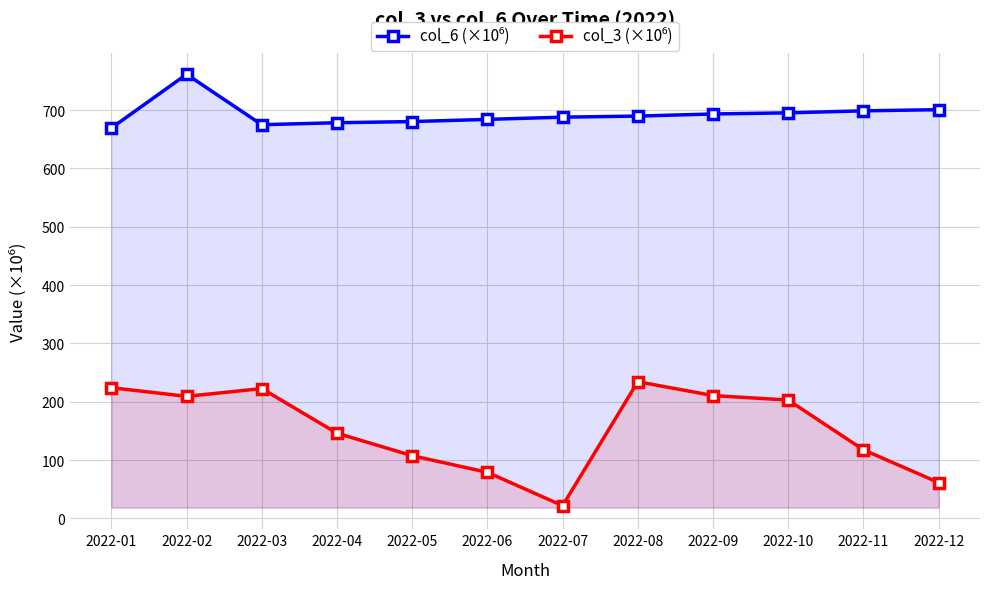

How many data points in col_3 (×10⁶) are less than 202?

6